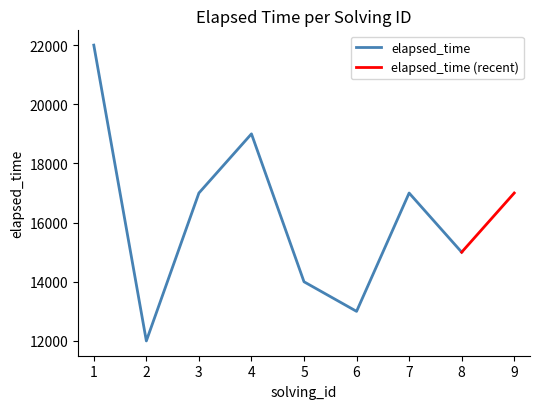

Is this an area chart (filled region under the line)?

No